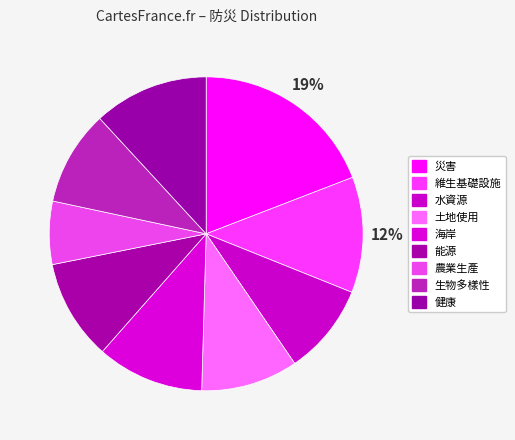

Rank the categories by value from highest to lowest.

災害, 維生基礎設施, 健康, 海岸, 能源, 土地使用, 生物多樣性, 水資源, 農業生產